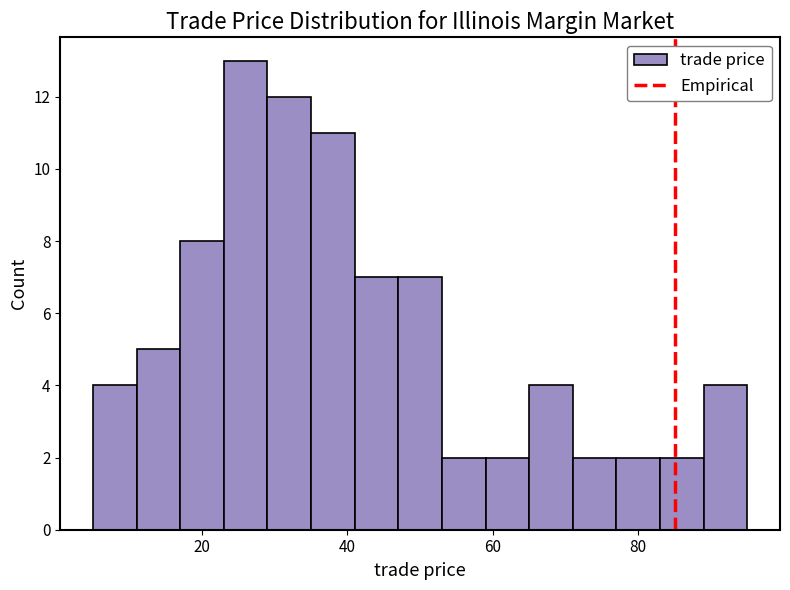

Read against the x-axis, roughly where is the centre of the tallest bar?

26